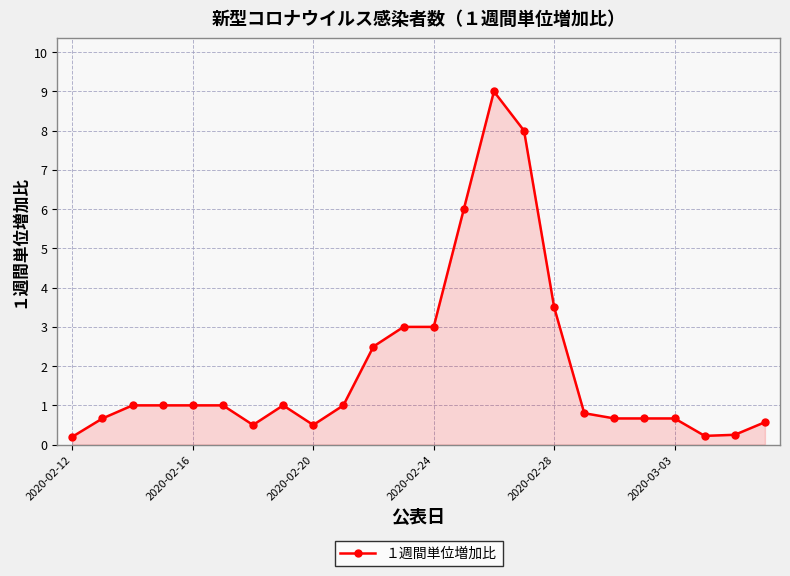

True or false: the data has more than 0 interior local peaks.

True